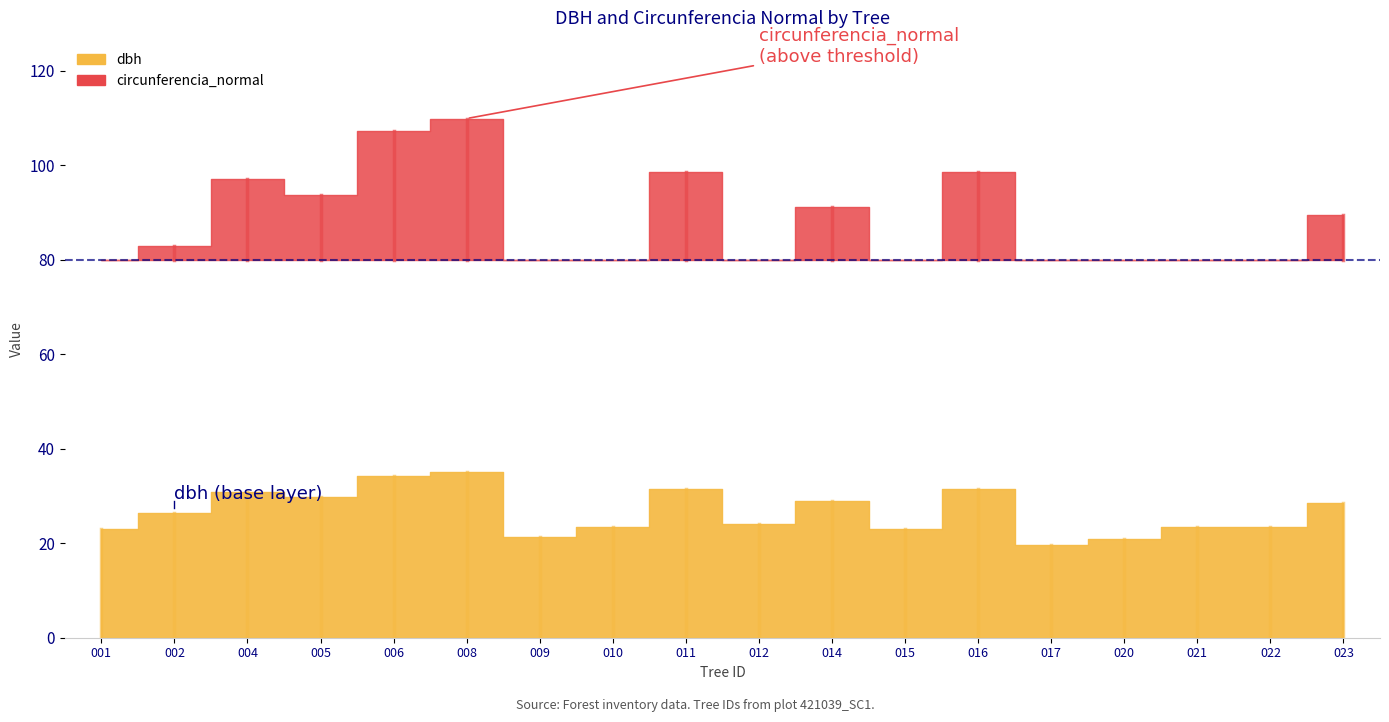

What value does the dbh series have at 421039006?

34.1